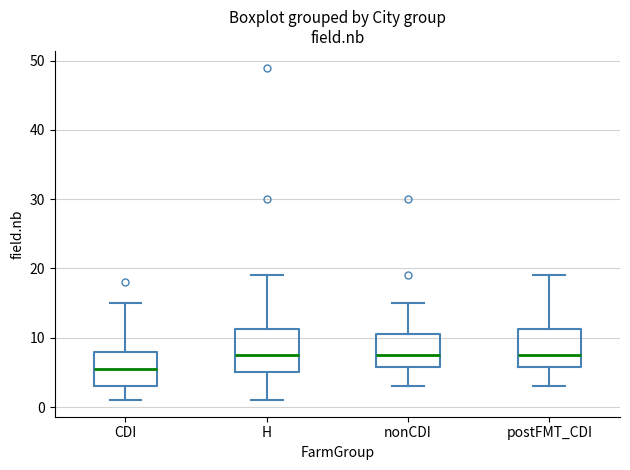

Reading left to right, read every box against the y-axis: the position of its median line, the range the box covers, and the ends of its whiskers. The values are not printed on the chart, so give them approximately, as read against the axis.

CDI: median 6, box 3 to 8, whiskers 1 to 15
H: median 8, box 5 to 11, whiskers 1 to 19
nonCDI: median 8, box 6 to 11, whiskers 3 to 15
postFMT_CDI: median 8, box 6 to 11, whiskers 3 to 19